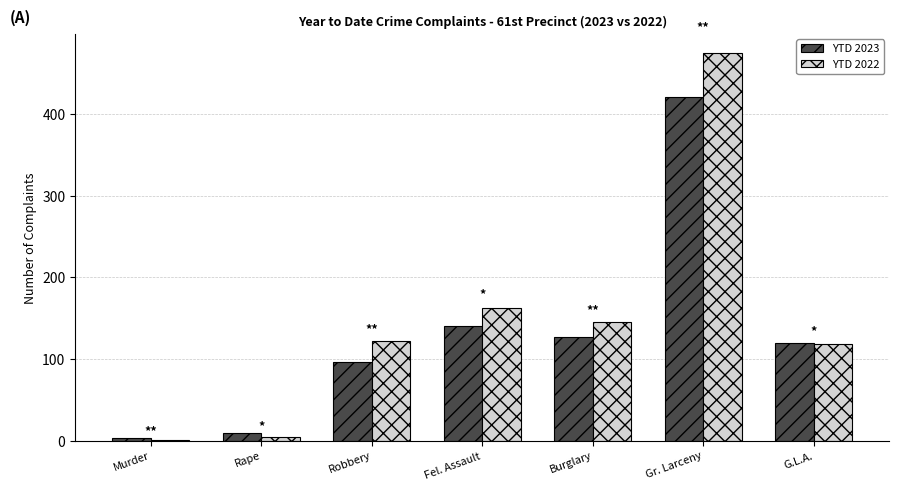

At which category is the sum across all series the highest?

Gr. Larceny